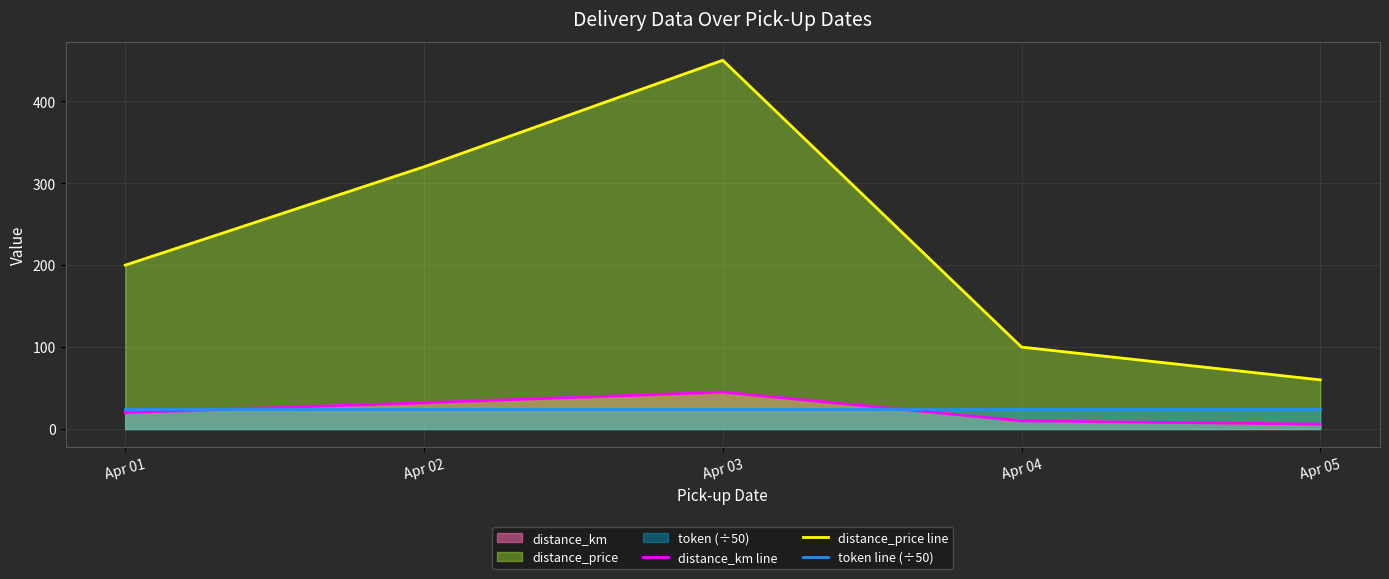

What is the sum of the token line (÷50) values at Apr 02 and Apr 04?

49.4